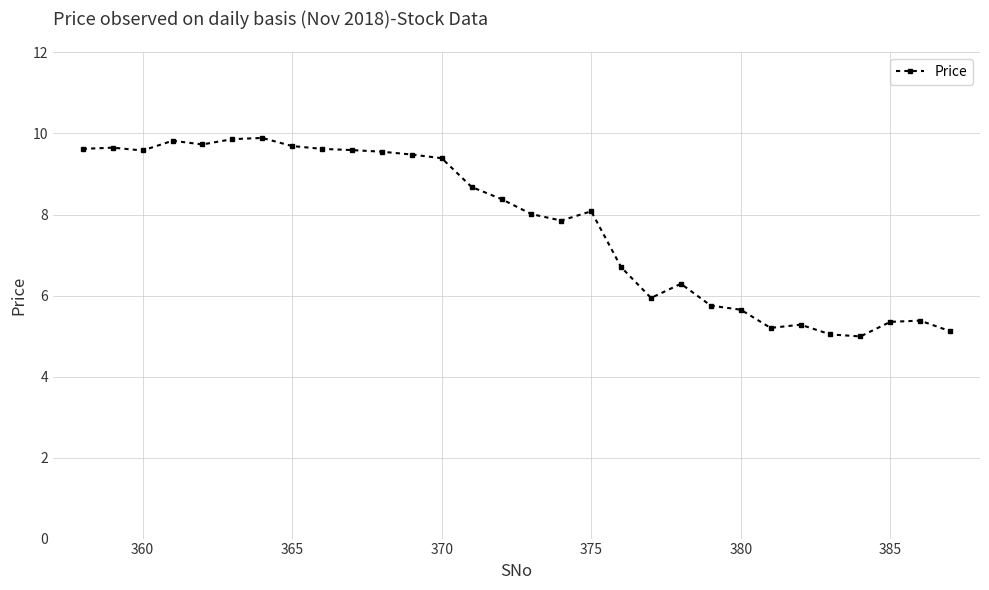

What is the value of the 16th point from the left?

8.0